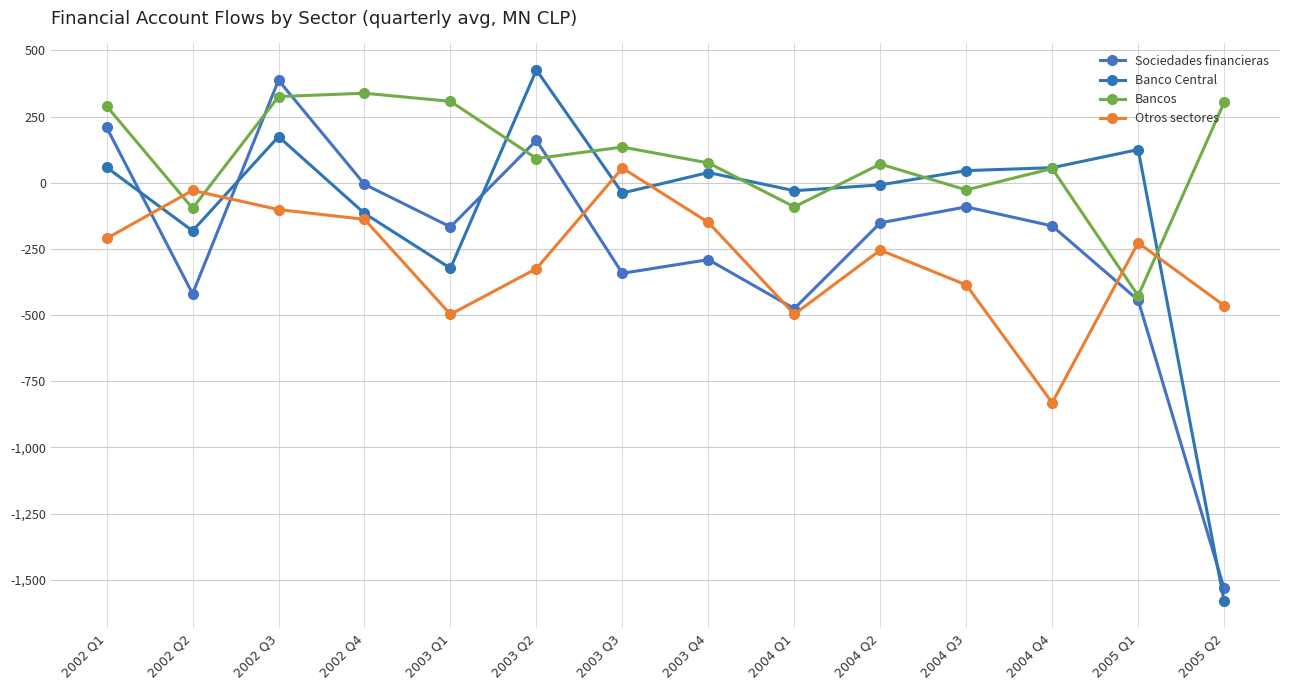

How many distinct data groups are displayed?

4